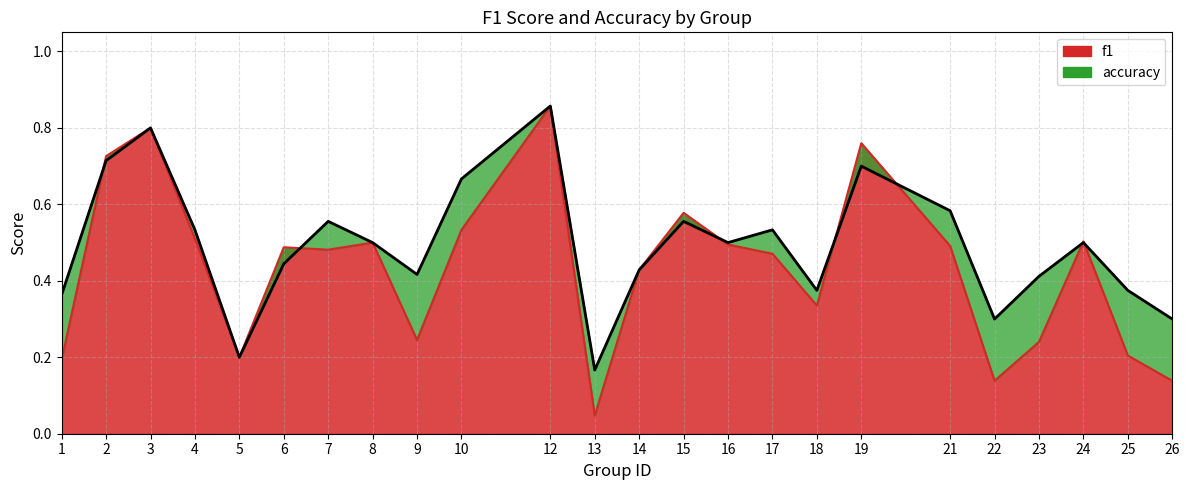

Which series changed the most between 18 and 23?

f1